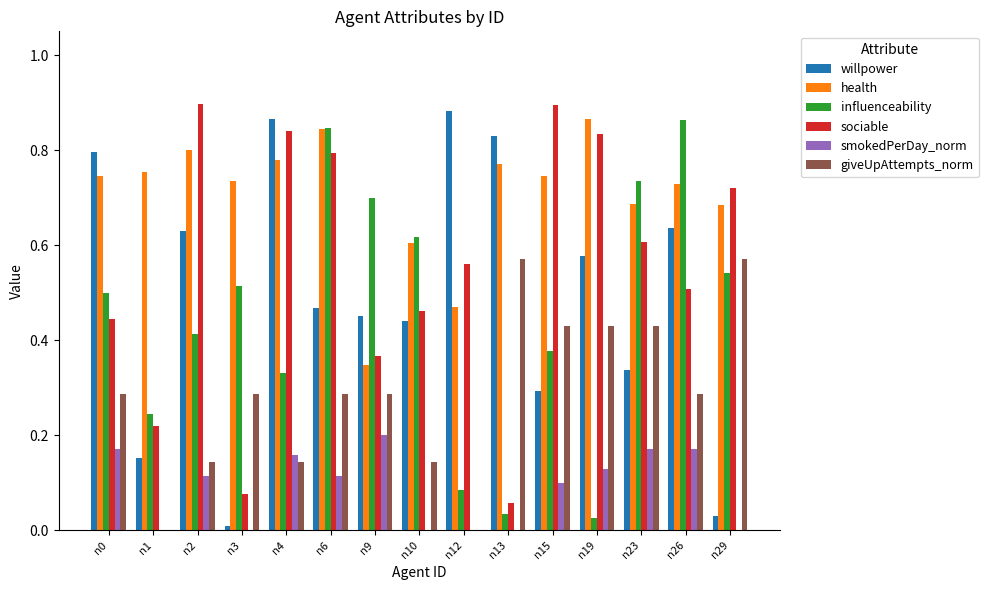

At which category is the sum across all series the highest?

n6